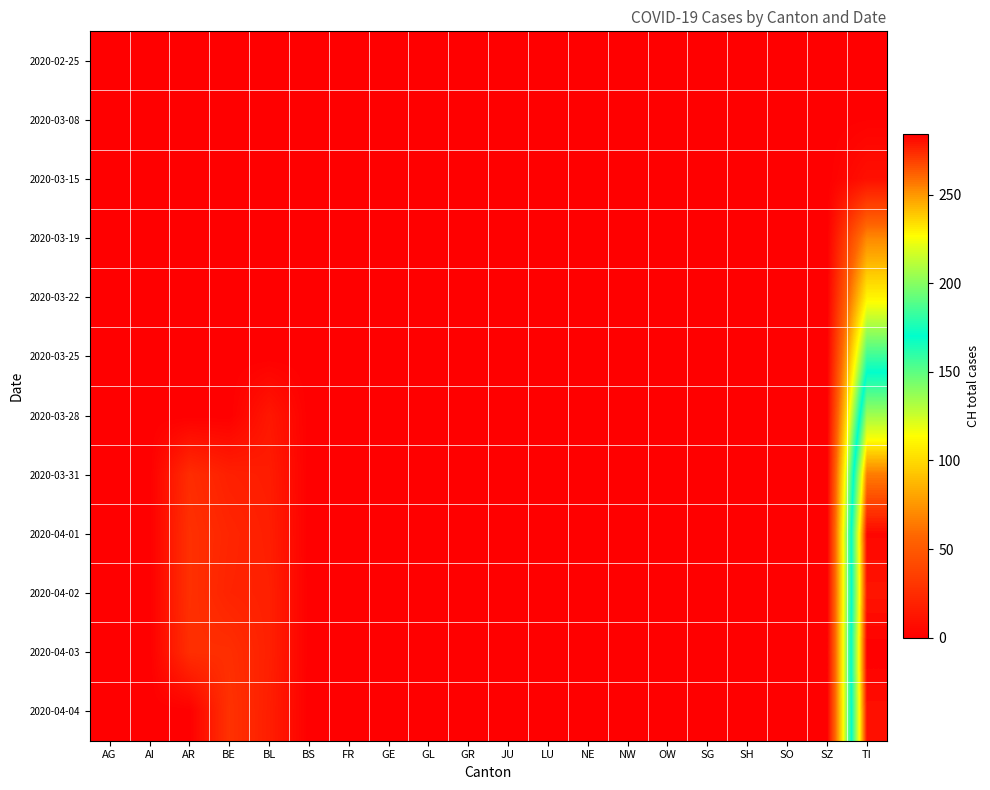

What is the difference between the highest and lowest values at AR?

27